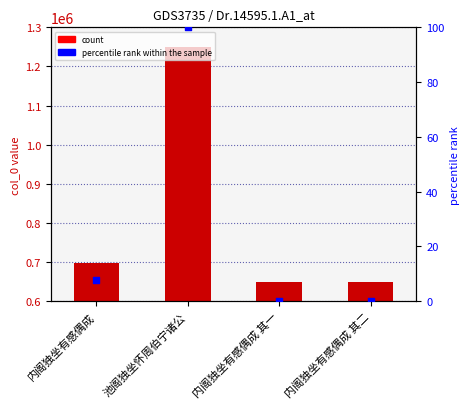

At which category is the sum across all series the highest?

池阁独坐怀周伯宁诸公